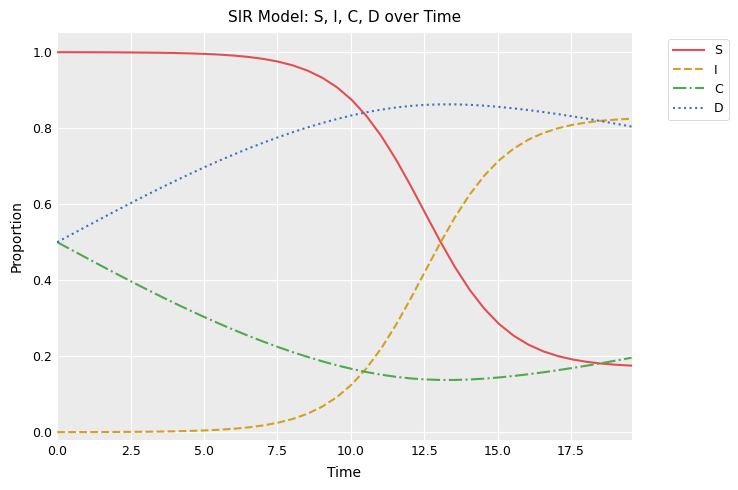

Which series has the largest total across all categories?

D